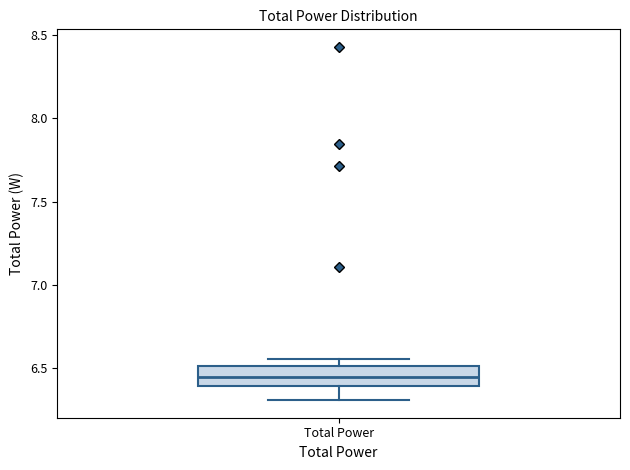

Where does the median line of the box for Total Power sit on the y-axis? The values are not printed on the chart, so give them approximately, as read against the axis.

6.45